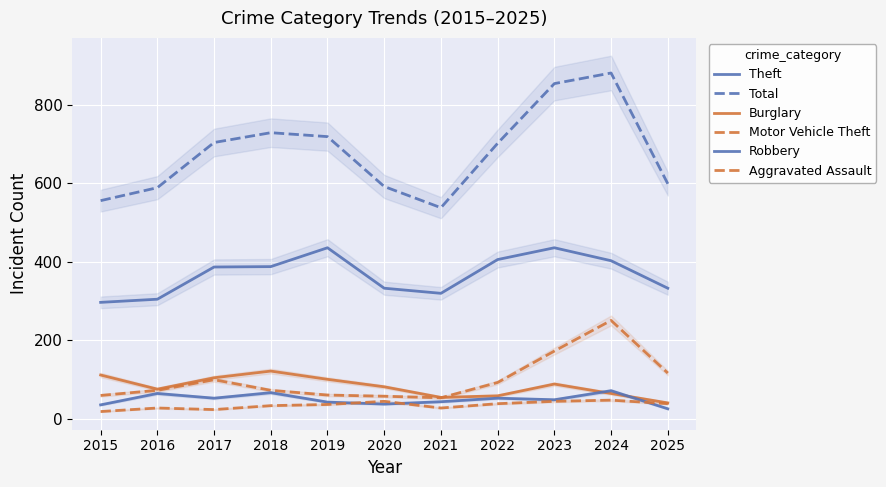

What is the sum of the Aggravated Assault values at 2016 and 2017?

52